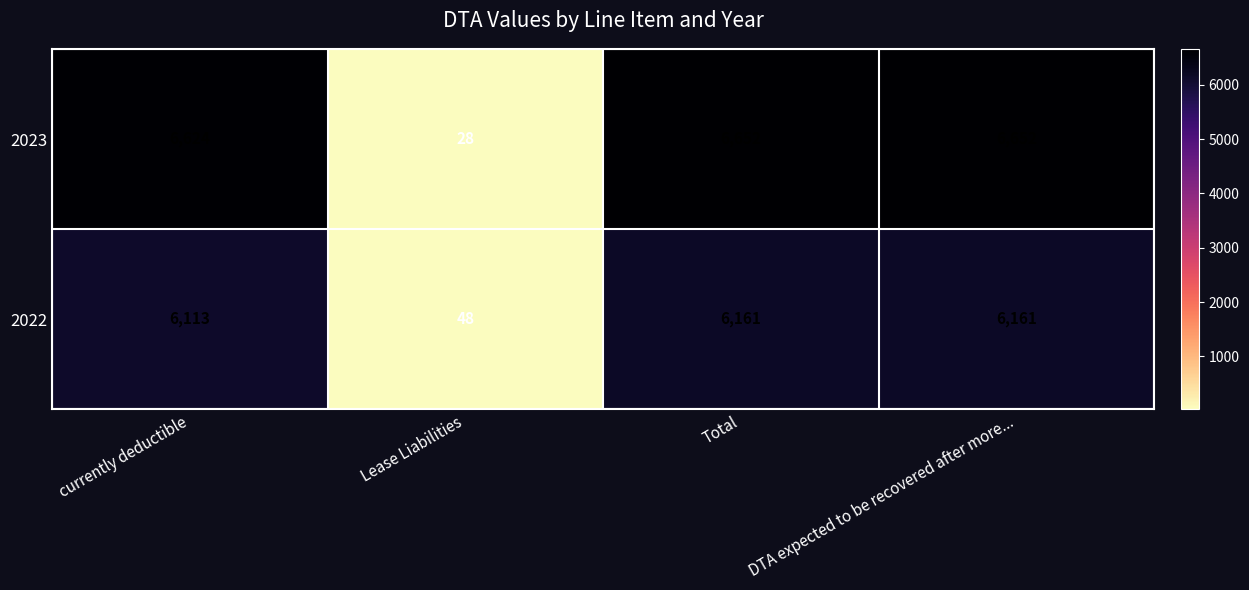

Reading right to left, what are all the values shown in this chart?

2023: DTA expected to be recovered after more...=6652	Total=6652	Lease Liabilities=28	currently deductible=6624
2022: DTA expected to be recovered after more...=6161	Total=6161	Lease Liabilities=48	currently deductible=6113